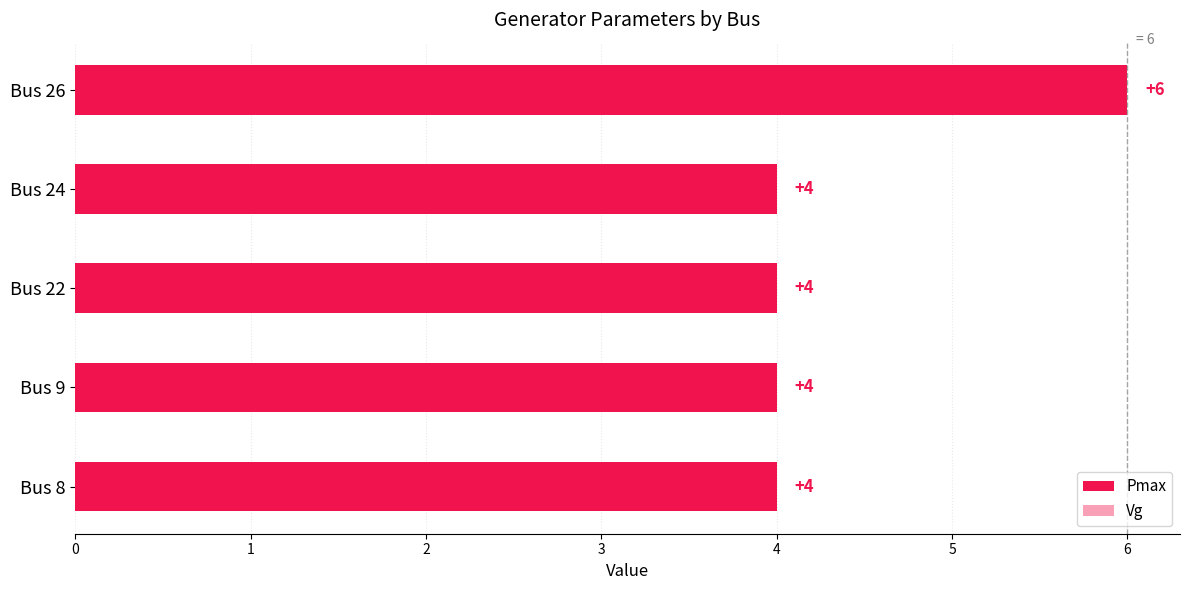

Which series has the widest spread of values?

Pmax